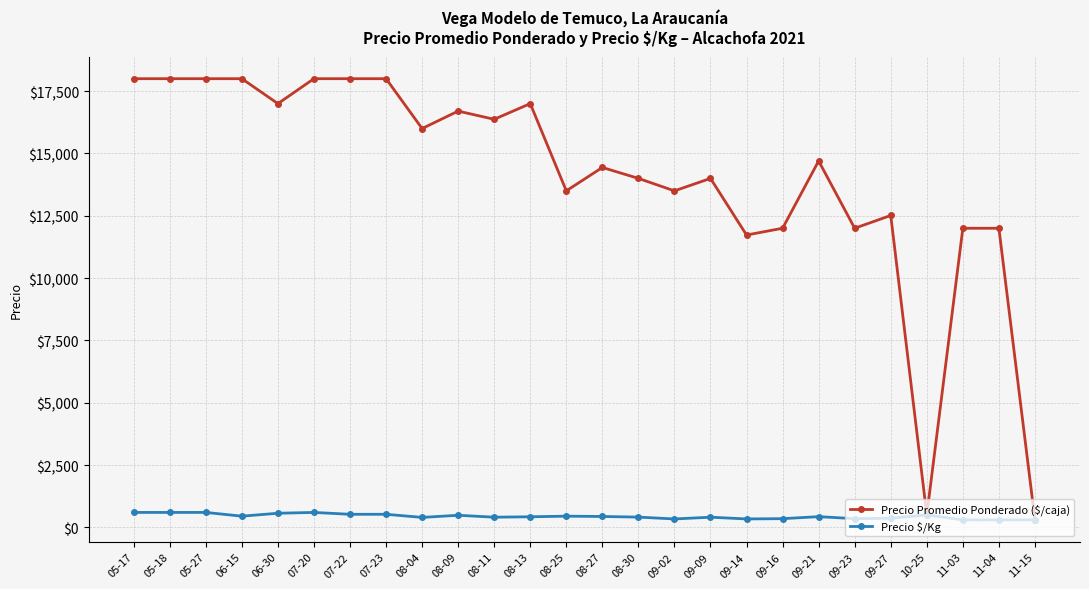

What position from the left is 08-04?

9